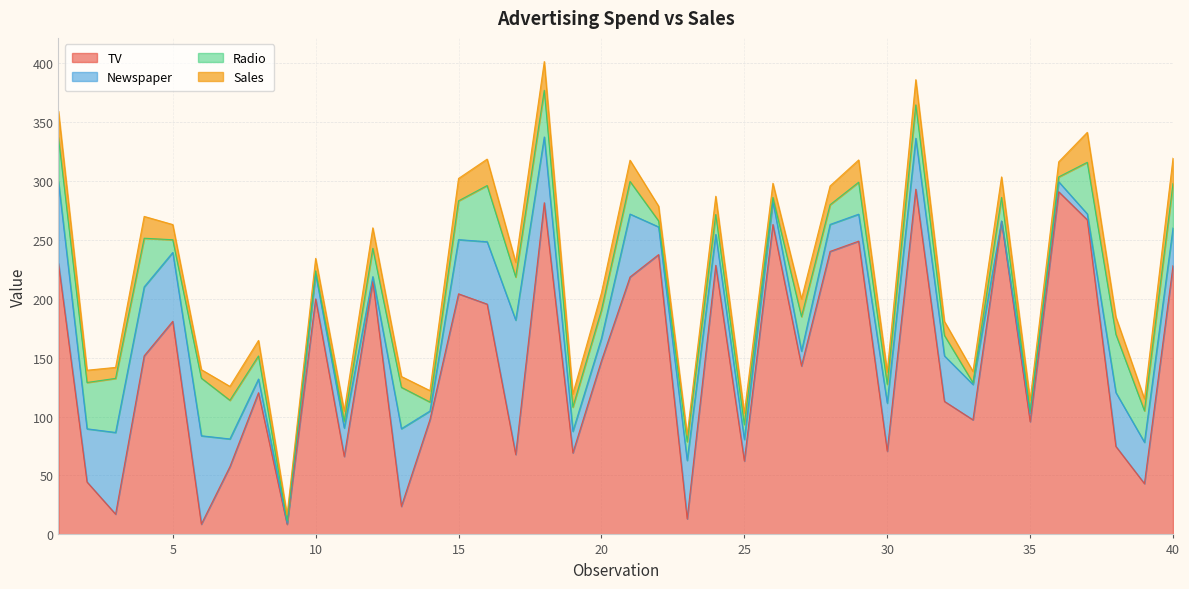

Where does the Radio series first go above 24?

1